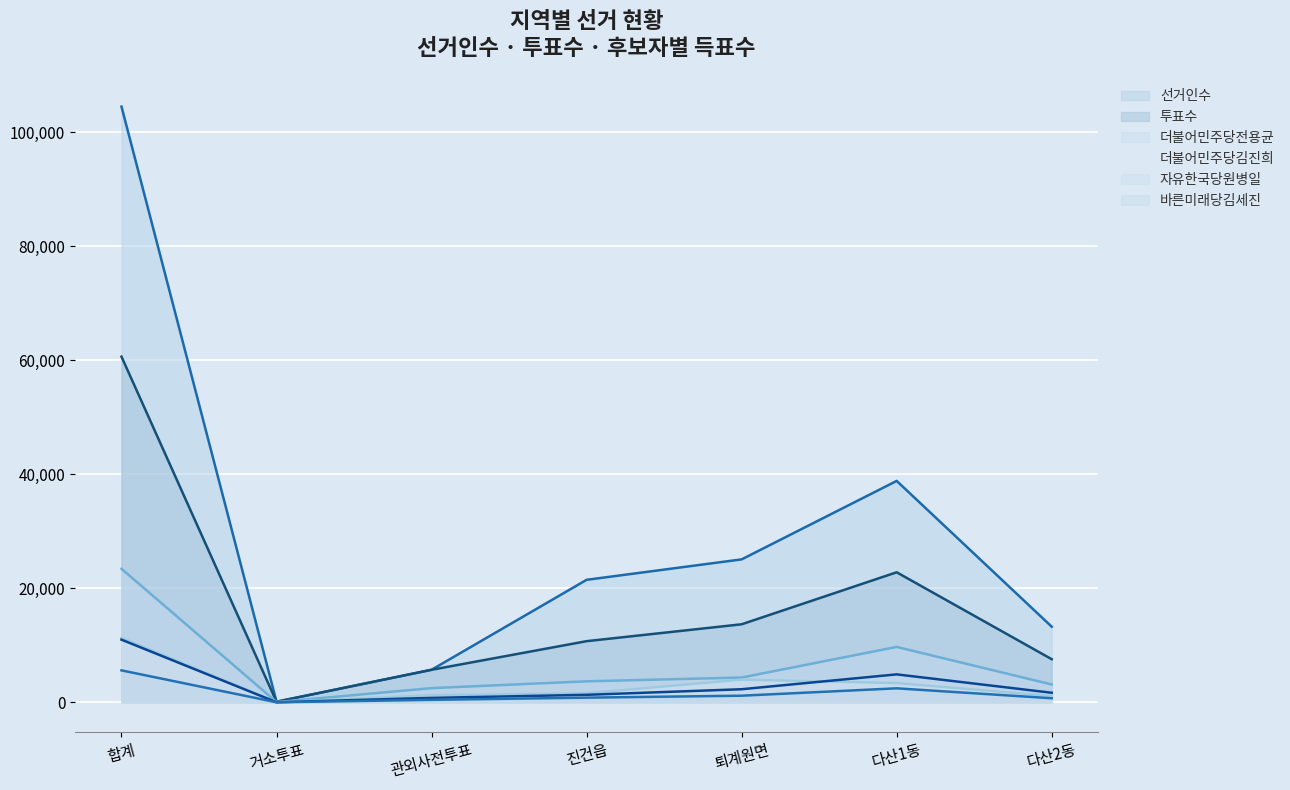

What is the lowest value of the 더불어민주당김진희 series?

19